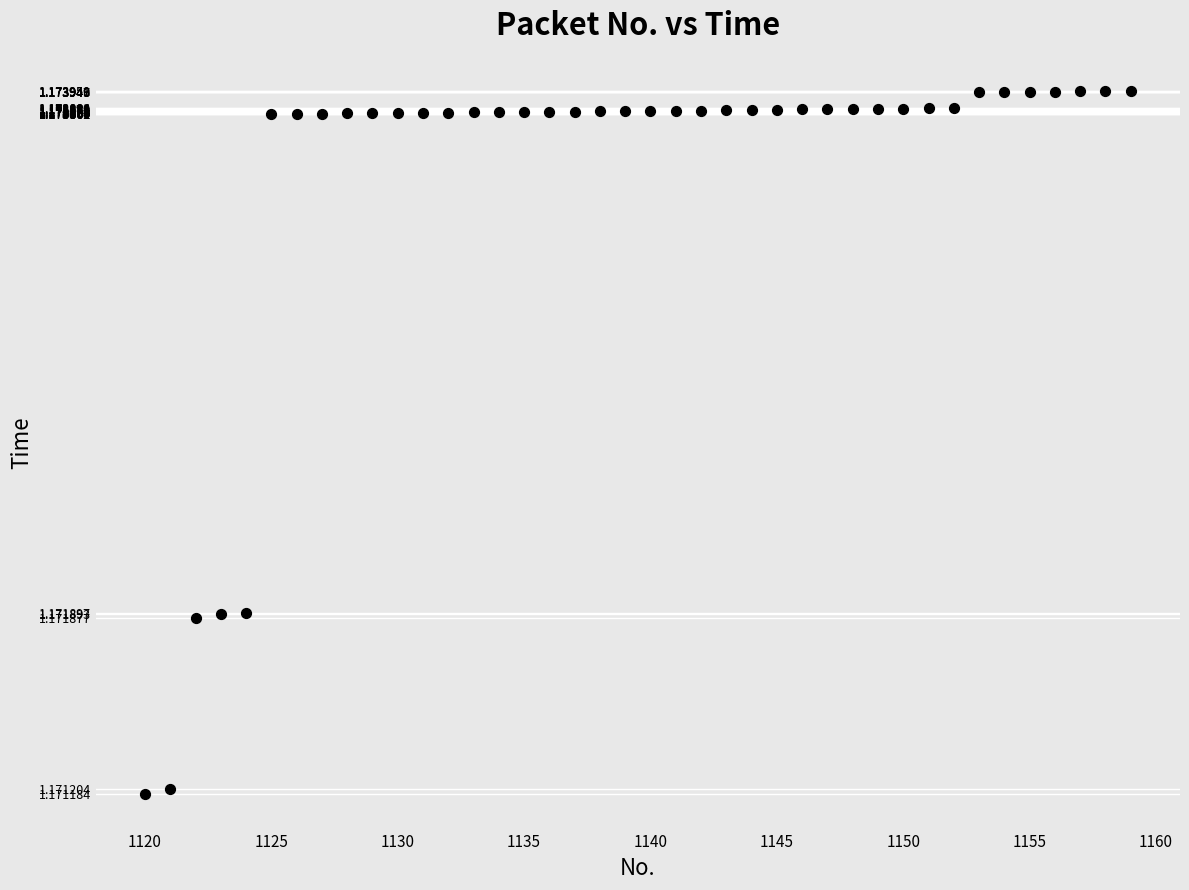

What is the range of X values (max minus min)?

39.0